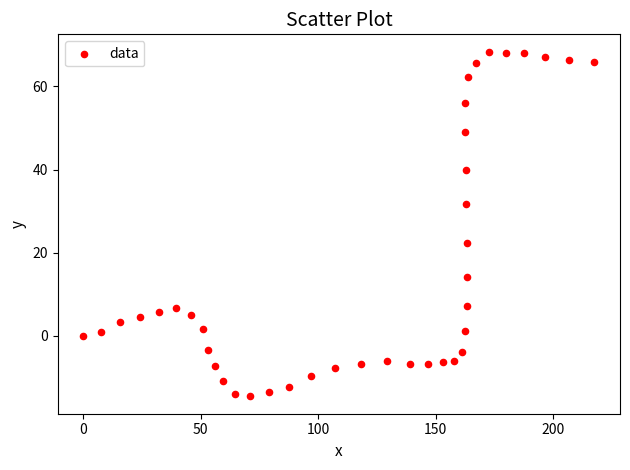

What Y value in the scatter plot is closest to 26?

22.4